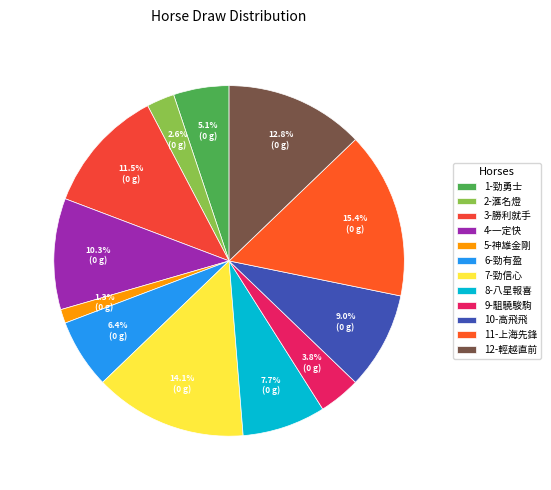

To the nearest percent, what is the average slice percentage?

8%